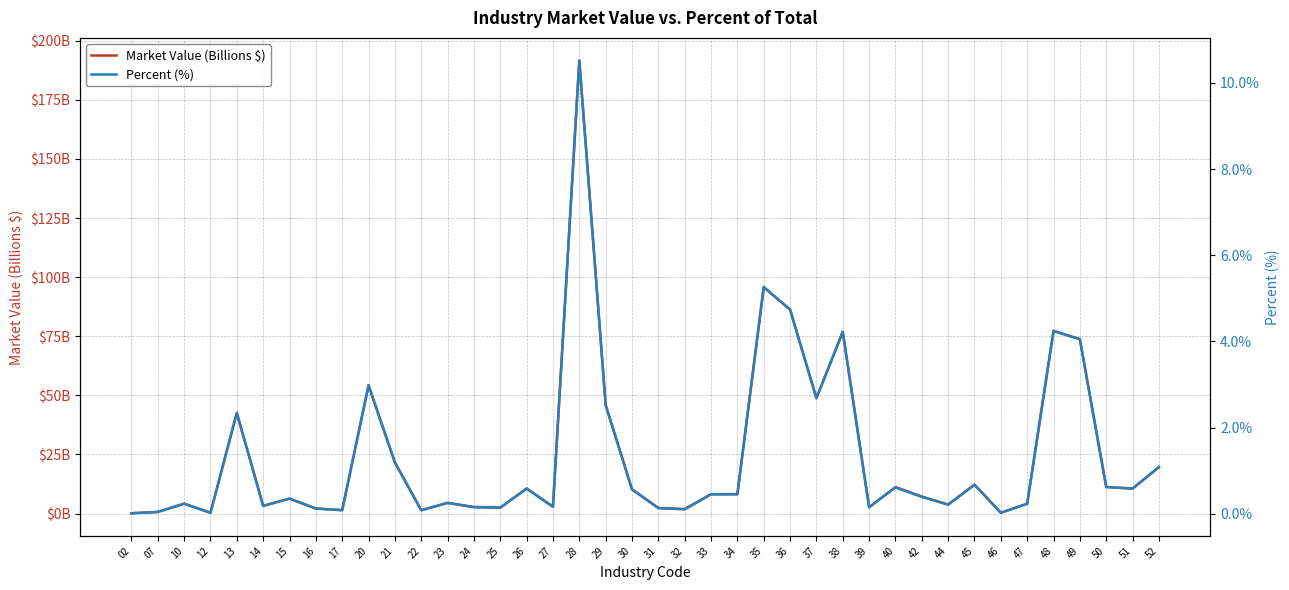

The Market Value (Billions $) series shows 3.2 at 15. True or false?

False